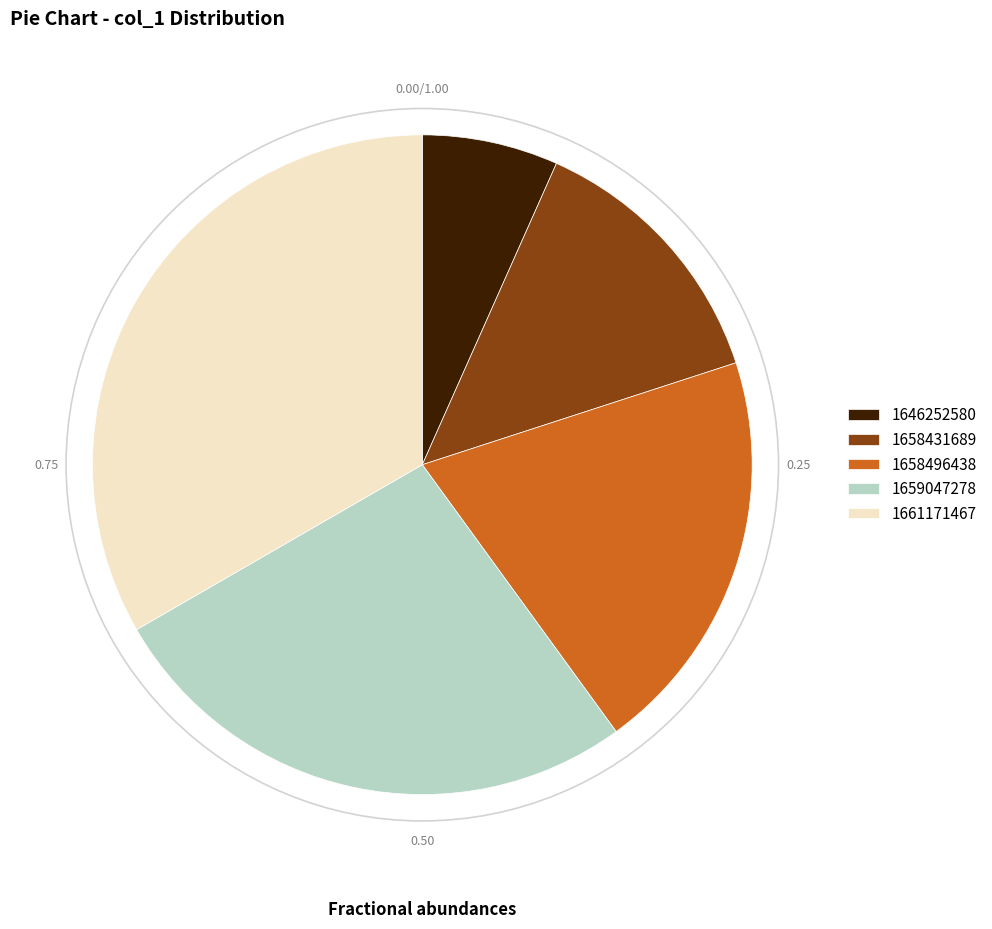

Is it true that 1661171467 is 45% of the pie?

False